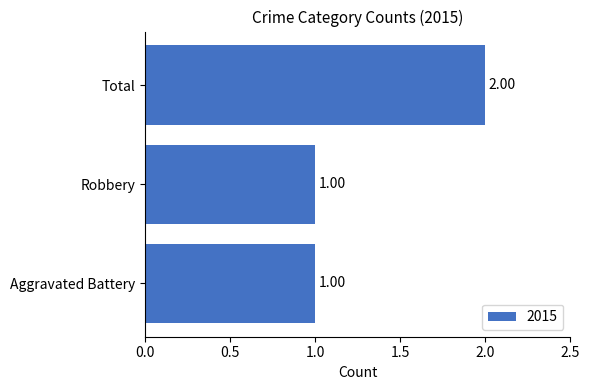

What is the ratio of the value at Robbery to the value at Aggravated Battery?

1.0